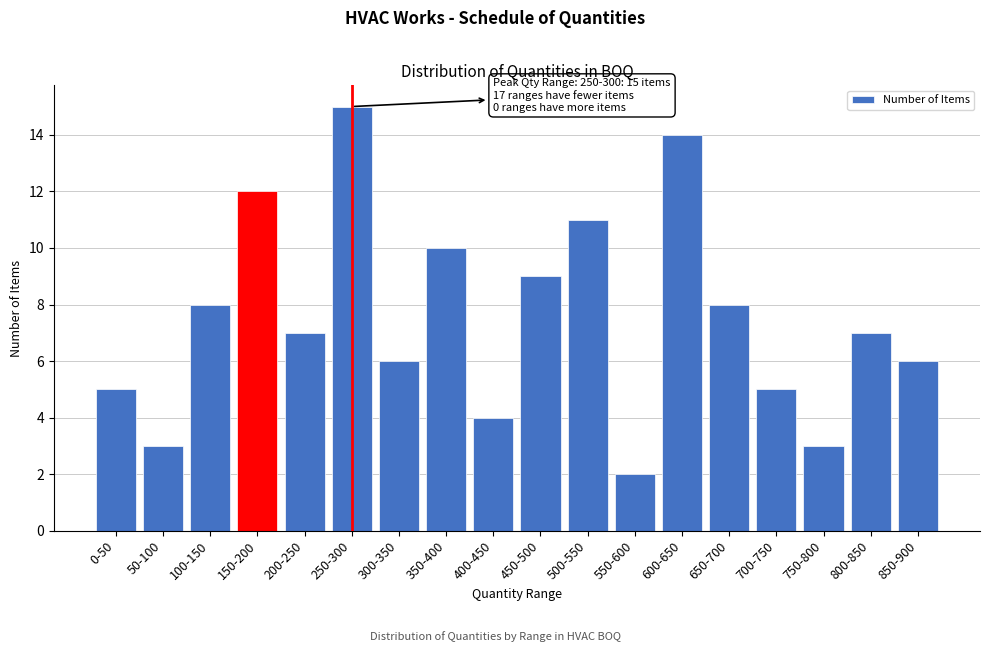

Reading left to right, what are all the values shown in this chart?

0-50=5	50-100=3	100-150=8	150-200=12	200-250=7	250-300=15	300-350=6	350-400=10	400-450=4	450-500=9	500-550=11	550-600=2	600-650=14	650-700=8	700-750=5	750-800=3	800-850=7	850-900=6